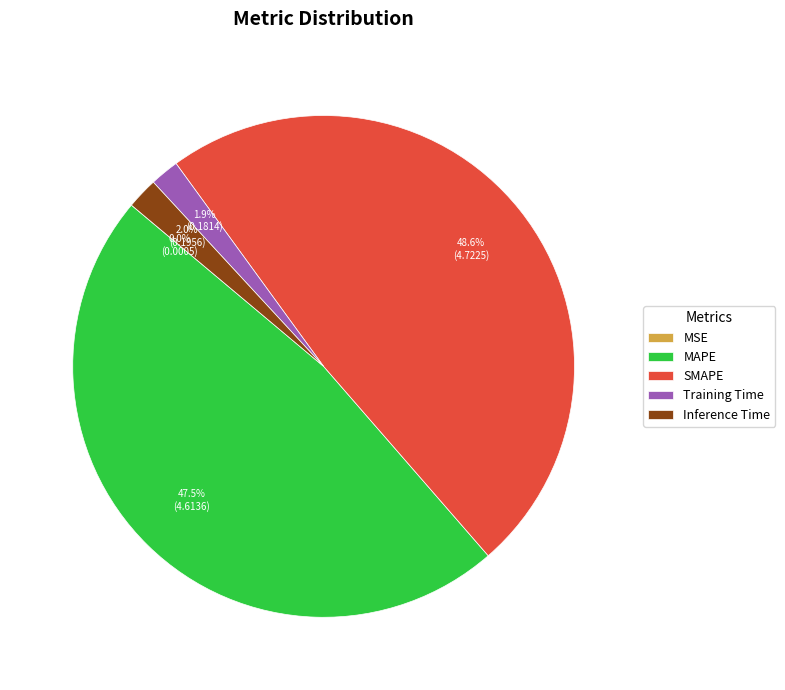

What is the largest slice in the pie chart?

SMAPE